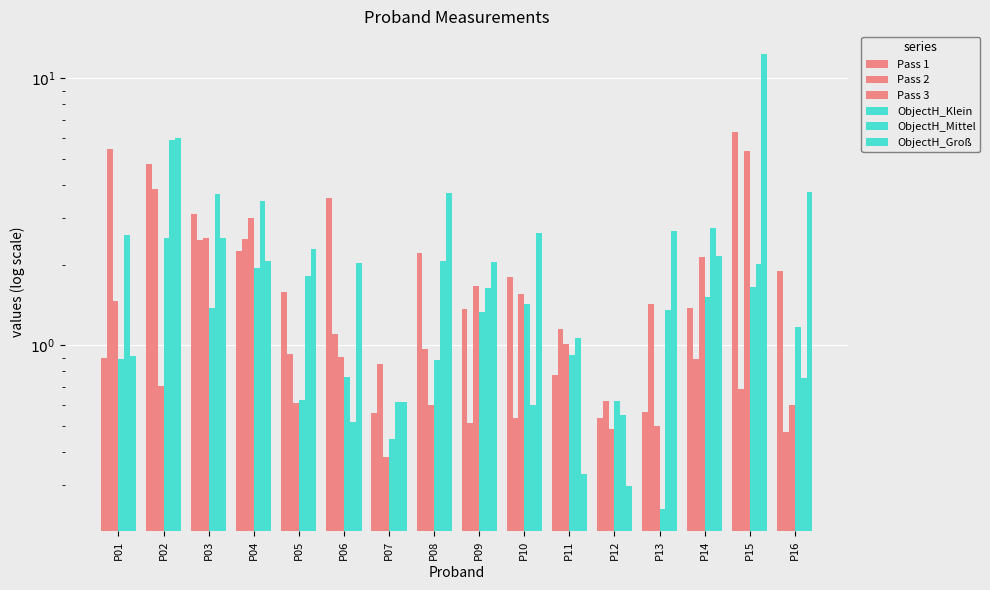

At how many categories does at least one series exceed 3?

8